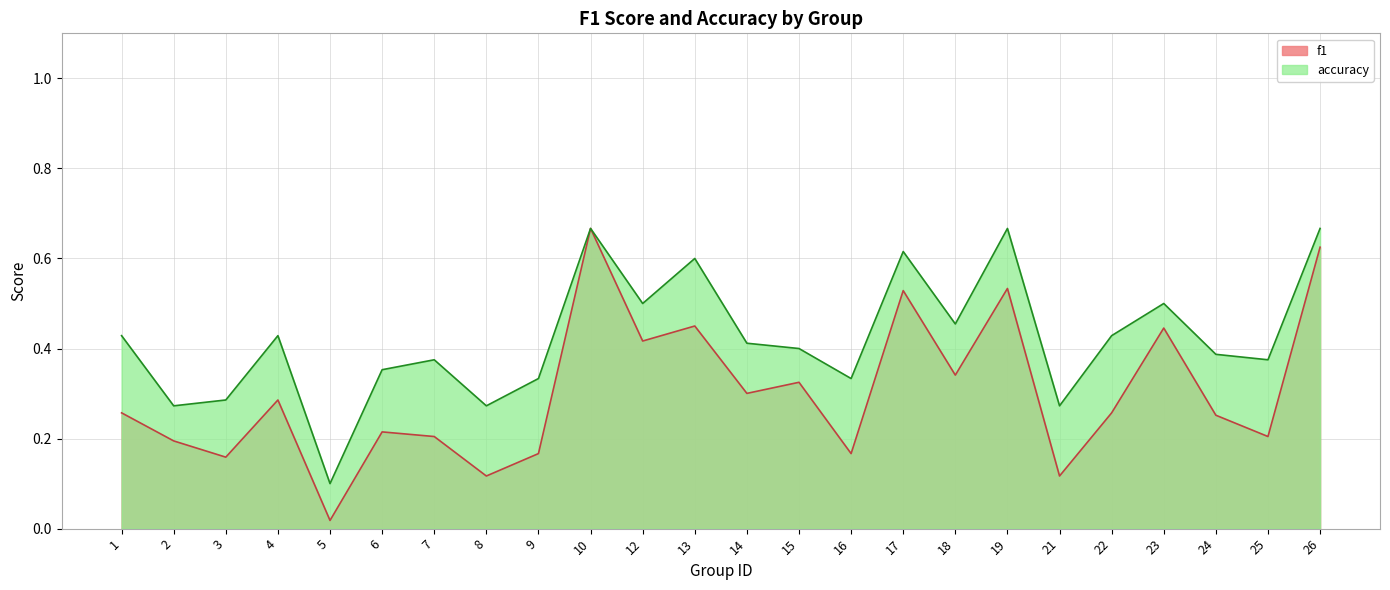

Which label corresponds to the smallest value in the chart?

5